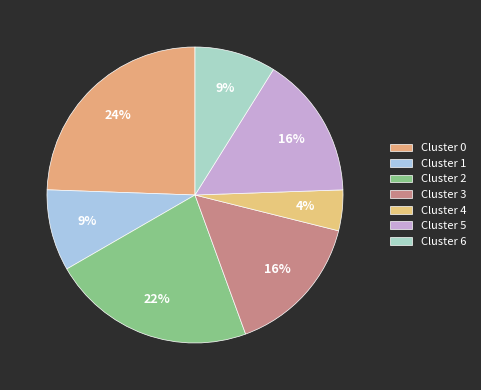

Does Cluster 0 account for over 50% of the chart?

No